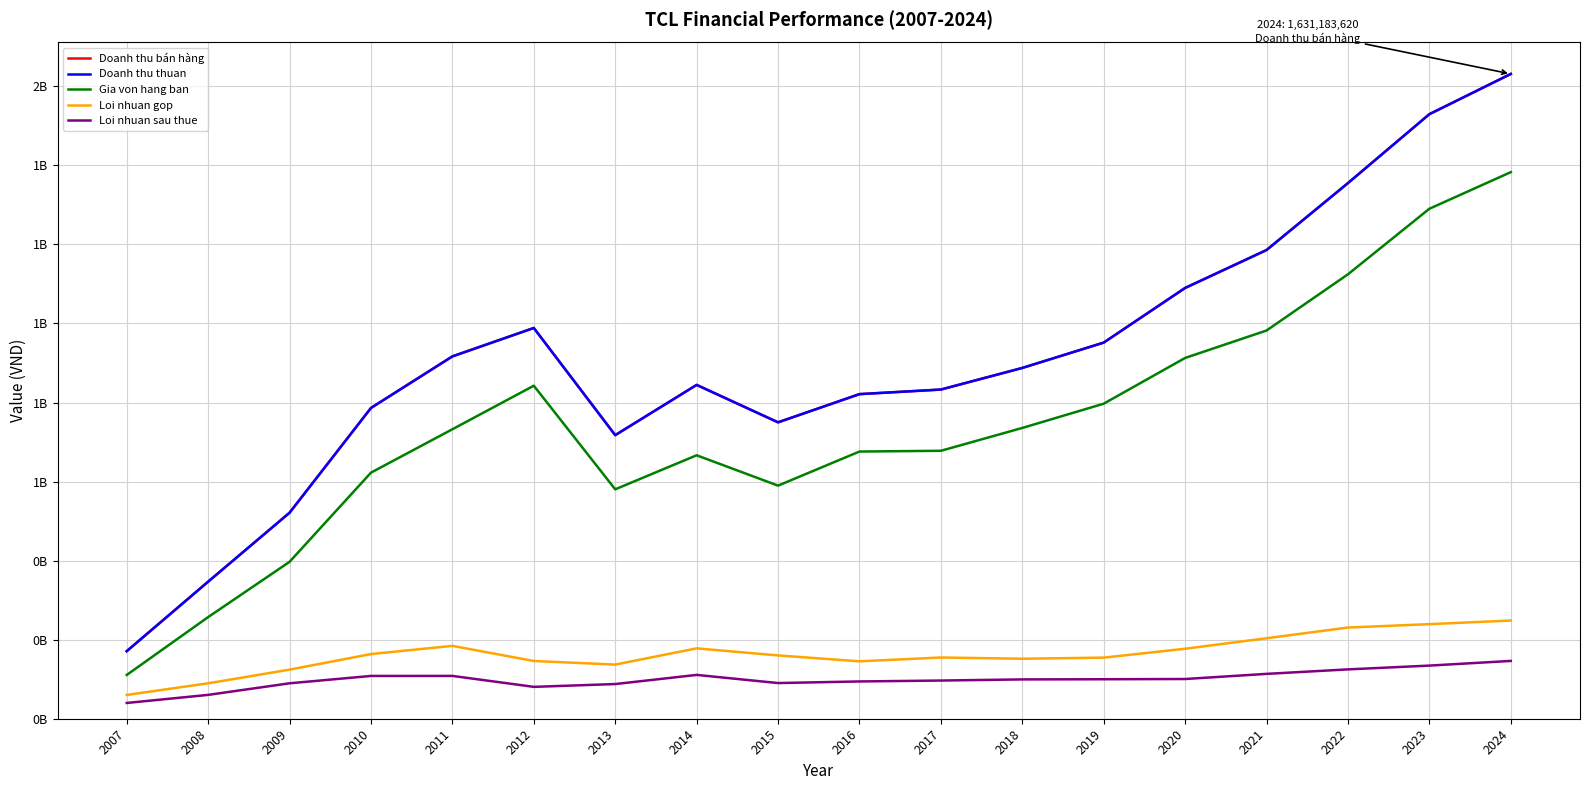

Does the chart have visible grid lines?

Yes